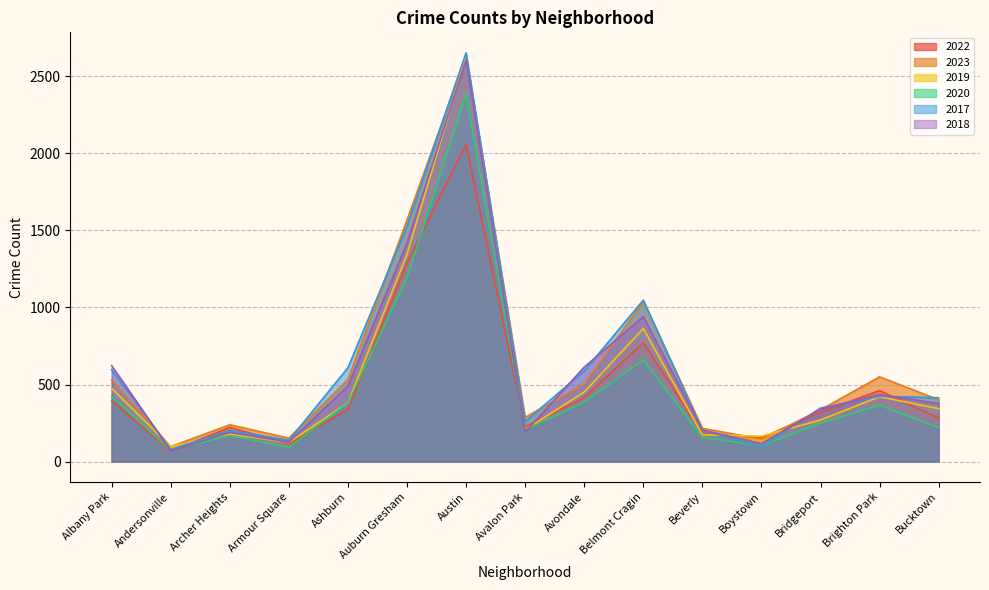

Reading left to right, transcribe all the data shown in this chart.

2022: Albany Park=394	Andersonville=68	Archer Heights=222	Armour Square=115	Ashburn=337	Auburn Gresham=1288	Austin=2056	Avalon Park=226	Avondale=415	Belmont Cragin=770	Beverly=182	Boystown=154	Bridgeport=321	Brighton Park=461	Bucktown=281
2023: Albany Park=530	Andersonville=97	Archer Heights=239	Armour Square=152	Ashburn=533	Auburn Gresham=1567	Austin=2632	Avalon Park=287	Avondale=503	Belmont Cragin=1041	Beverly=216	Boystown=146	Bridgeport=336	Brighton Park=550	Bucktown=401
2019: Albany Park=476	Andersonville=97	Archer Heights=179	Armour Square=124	Ashburn=381	Auburn Gresham=1345	Austin=2628	Avalon Park=207	Avondale=451	Belmont Cragin=863	Beverly=174	Boystown=165	Bridgeport=270	Brighton Park=421	Bucktown=343
2020: Albany Park=422	Andersonville=74	Archer Heights=169	Armour Square=92	Ashburn=380	Auburn Gresham=1192	Austin=2380	Avalon Park=206	Avondale=385	Belmont Cragin=660	Beverly=157	Boystown=102	Bridgeport=250	Brighton Park=365	Bucktown=221
2017: Albany Park=597	Andersonville=79	Archer Heights=202	Armour Square=138	Ashburn=609	Auburn Gresham=1527	Austin=2652	Avalon Park=260	Avondale=588	Belmont Cragin=1048	Beverly=203	Boystown=98	Bridgeport=347	Brighton Park=424	Bucktown=414
2018: Albany Park=623	Andersonville=70	Archer Heights=189	Armour Square=126	Ashburn=490	Auburn Gresham=1417	Austin=2608	Avalon Park=191	Avondale=613	Belmont Cragin=940	Beverly=205	Boystown=117	Bridgeport=340	Brighton Park=434	Bucktown=377